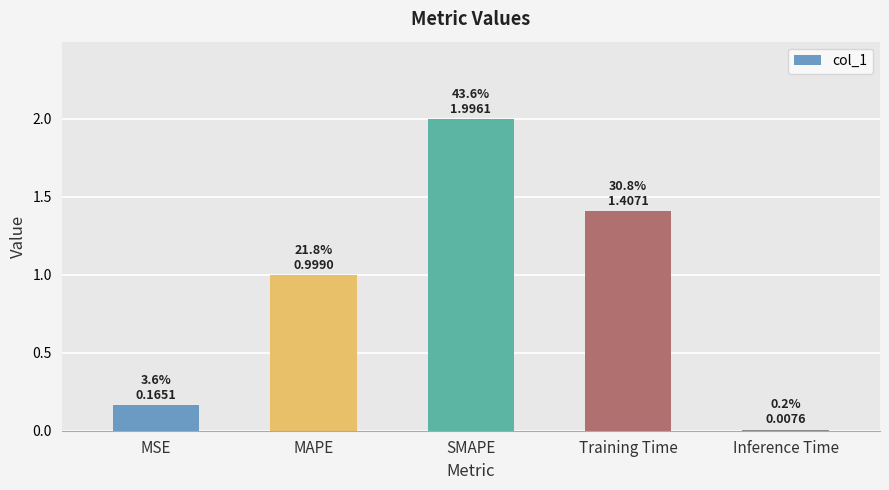

Rank the categories by value from lowest to highest.

Inference Time, MSE, MAPE, Training Time, SMAPE